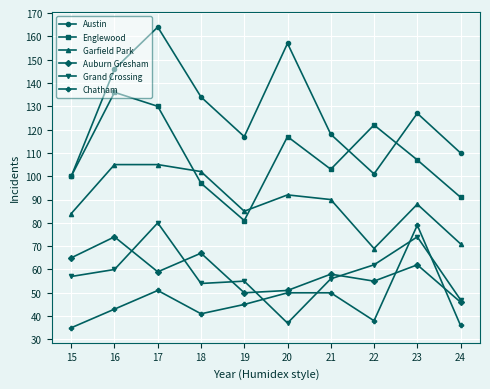

What is the value of the Englewood point at the 2nd from the left?

136